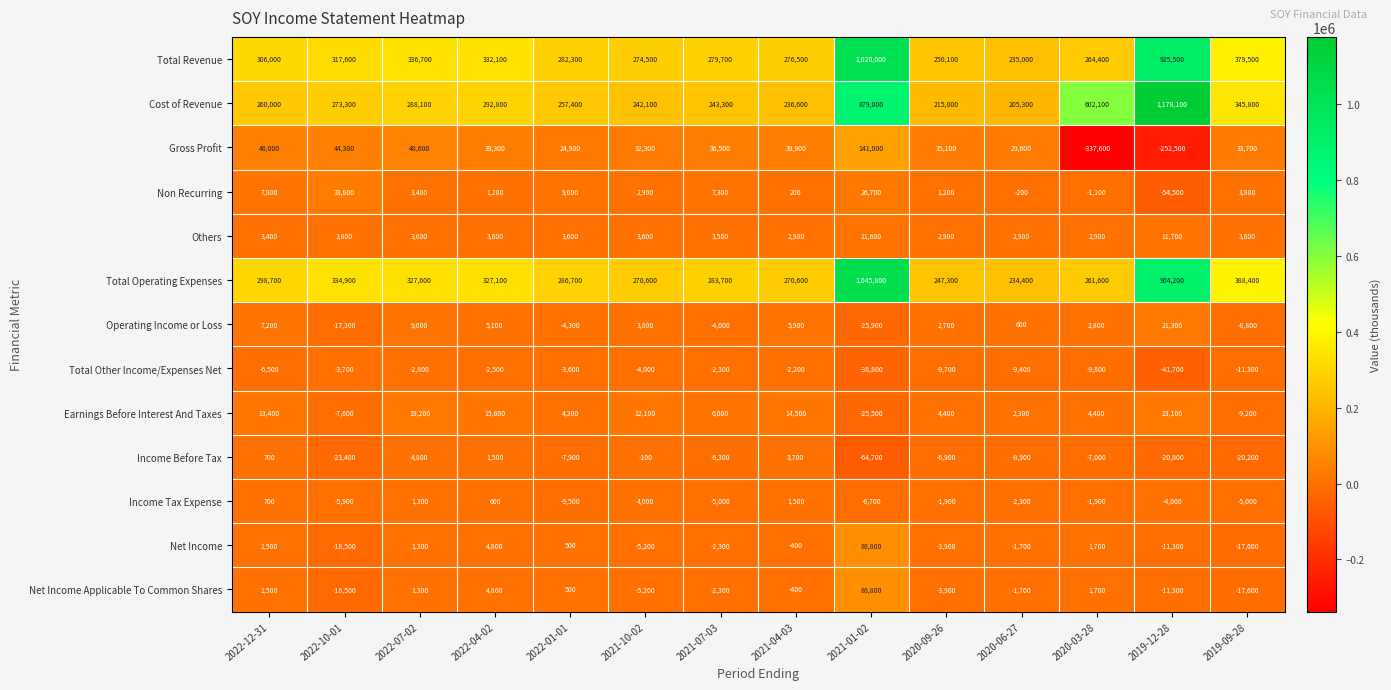

What is the total value across all series at 2020-06-27?

685900